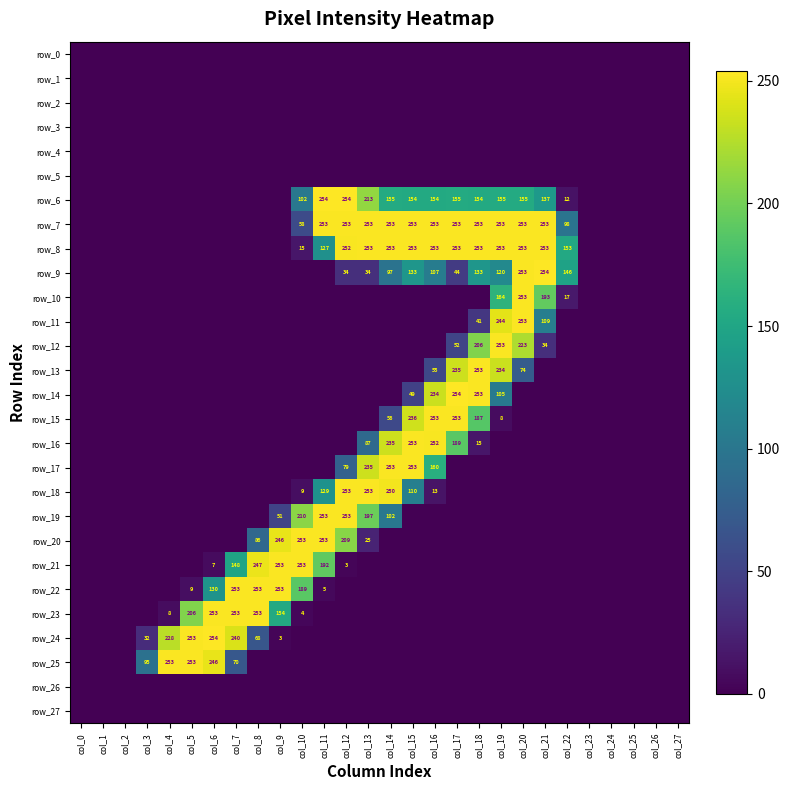

Is it true that row_2 equals 0 at col_7?

True